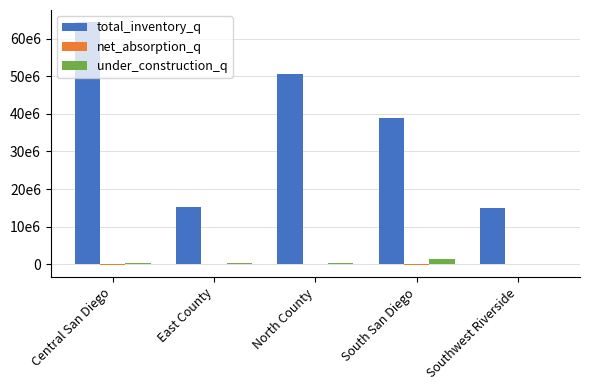

Are the bars grouped side by side (vs. stacked)?

Yes